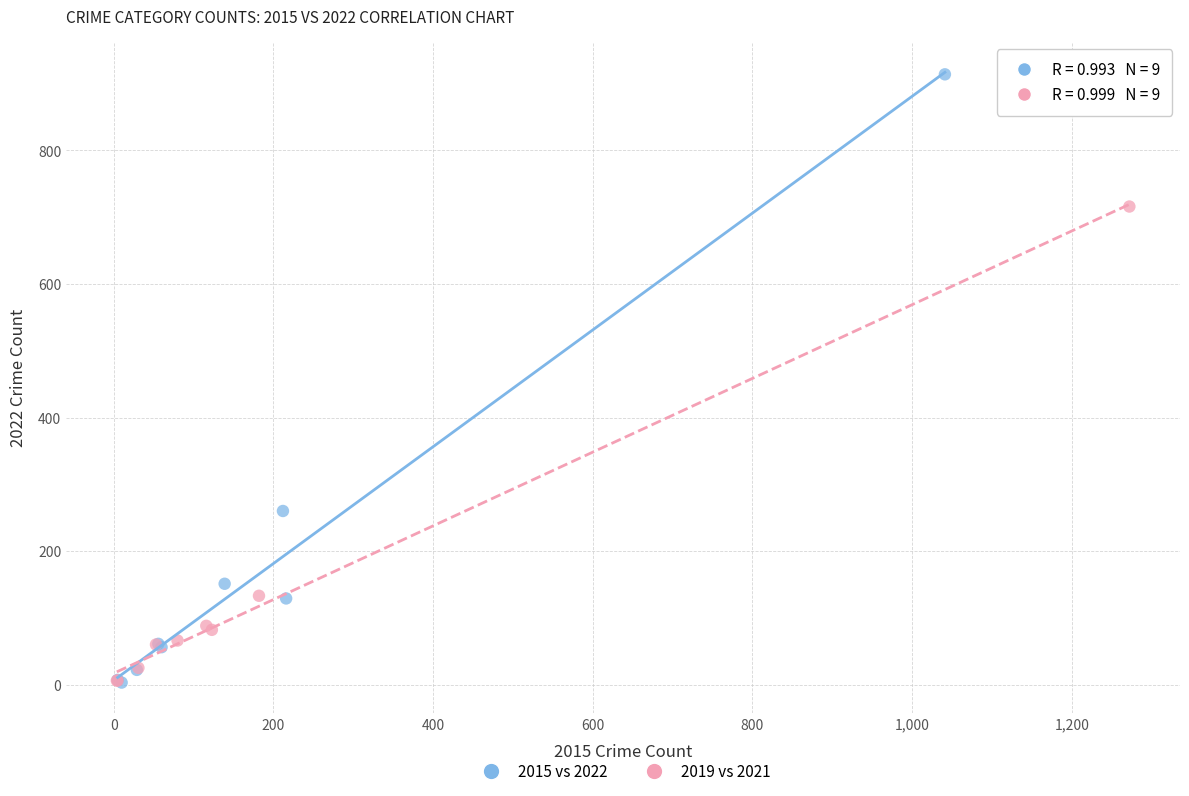

Which series reaches the maximum Y coordinate?

2015 vs 2022